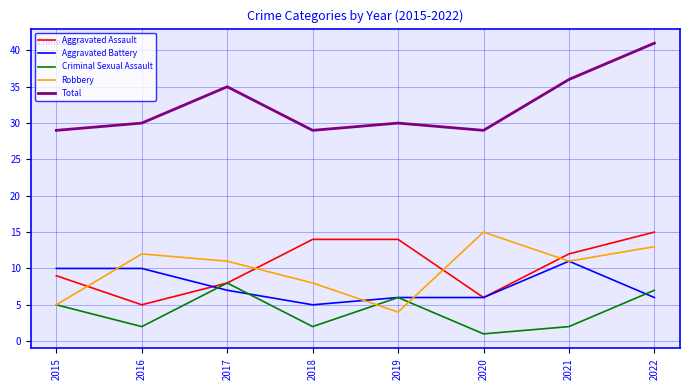

Rank the series at 2018 from highest to lowest value.

Total, Aggravated Assault, Robbery, Aggravated Battery, Criminal Sexual Assault